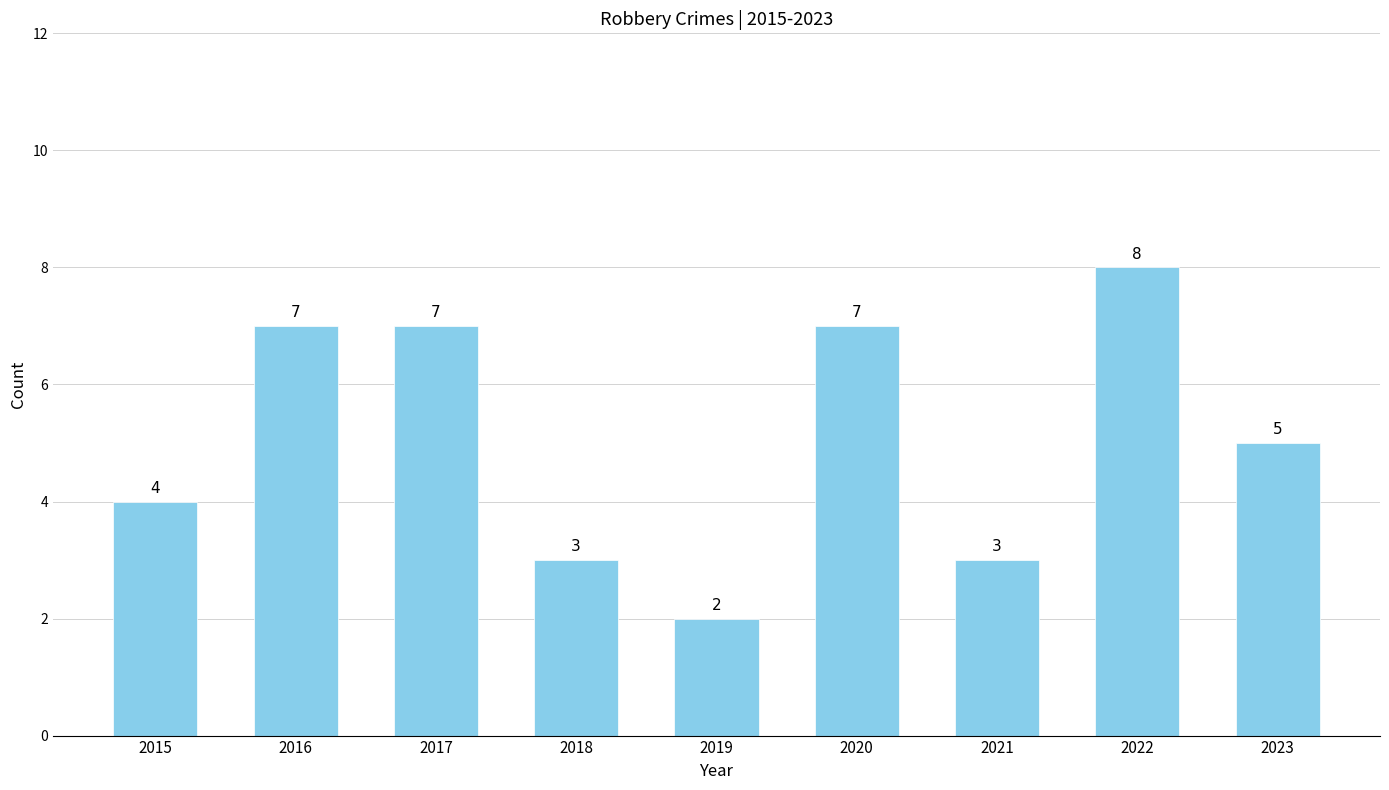

What is the value of the 1st bar from the left?

4